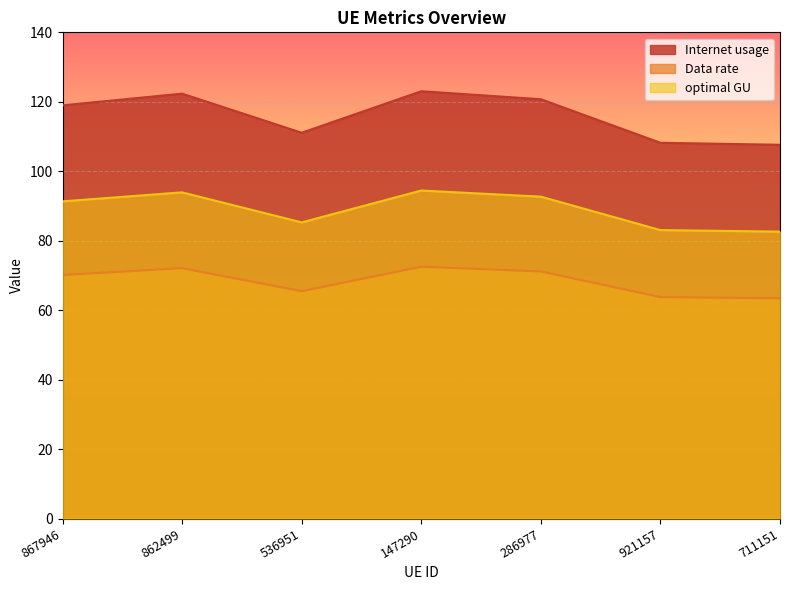

What is the maximum value shown in the chart?

123.0